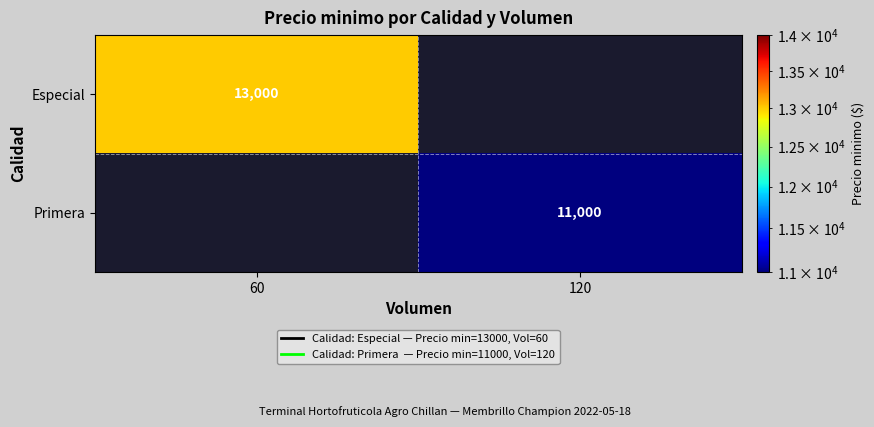

Is it true that Especial equals 2969 at 60?

False